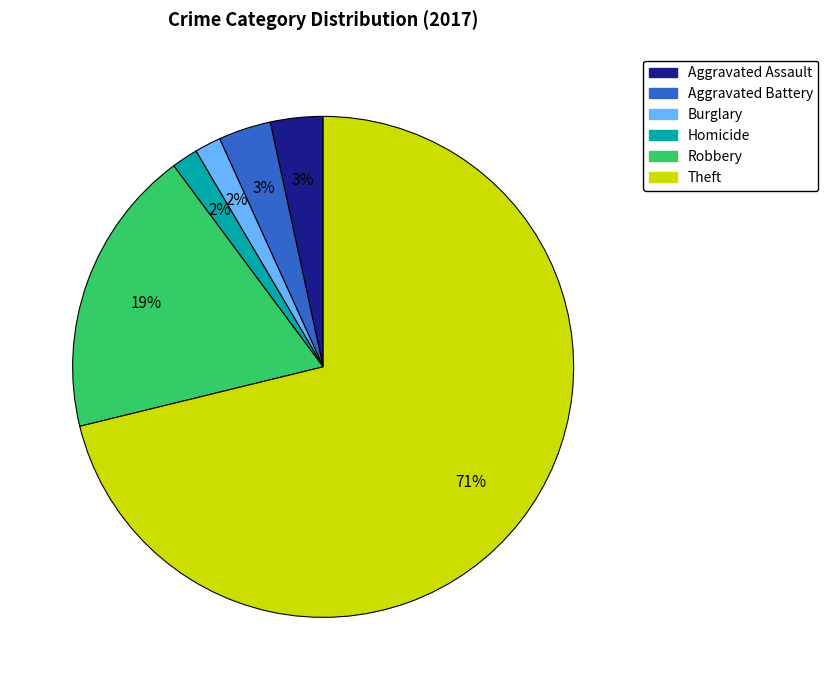

Is there any slice that represents more than half of the pie?

Yes